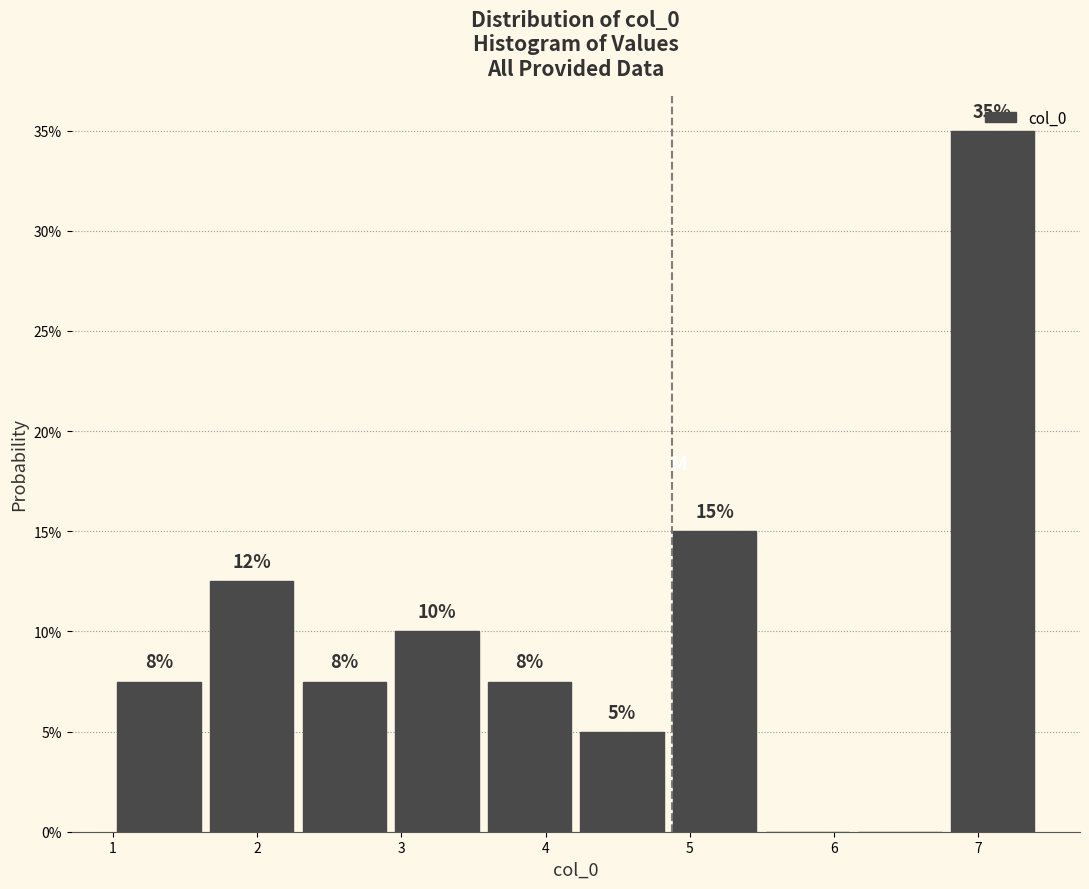

Over which range of the x-axis is the bar tallest?

6.8 to 7.4